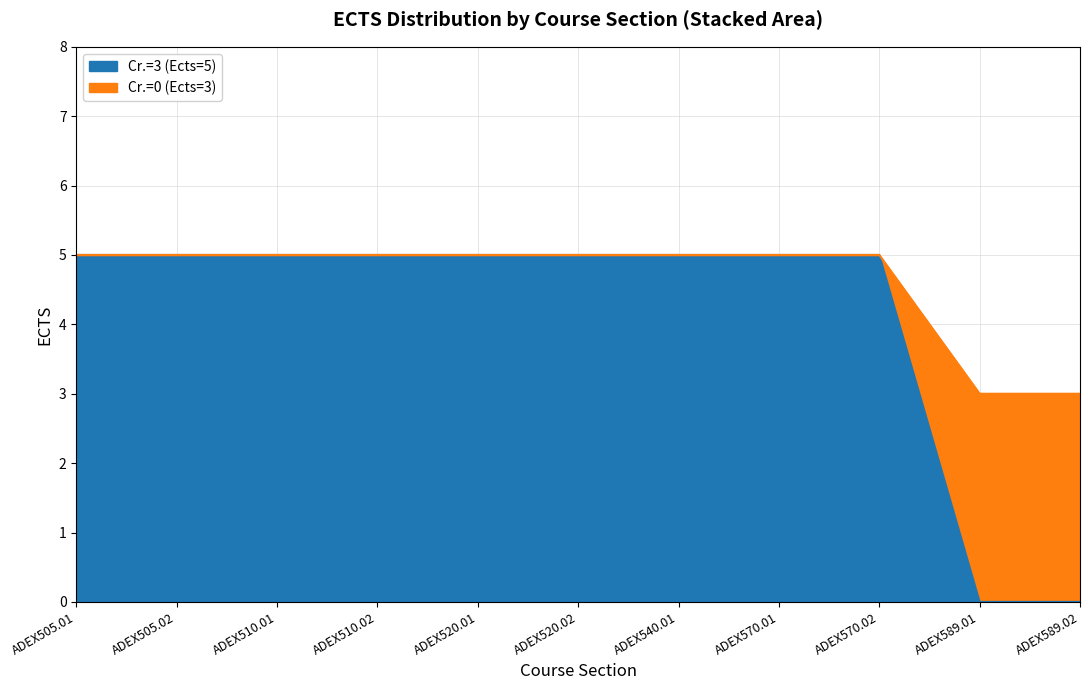

True or false: Cr. = 0 (Ects) and Cr. = 3 (Ects) intersect in this chart.

False